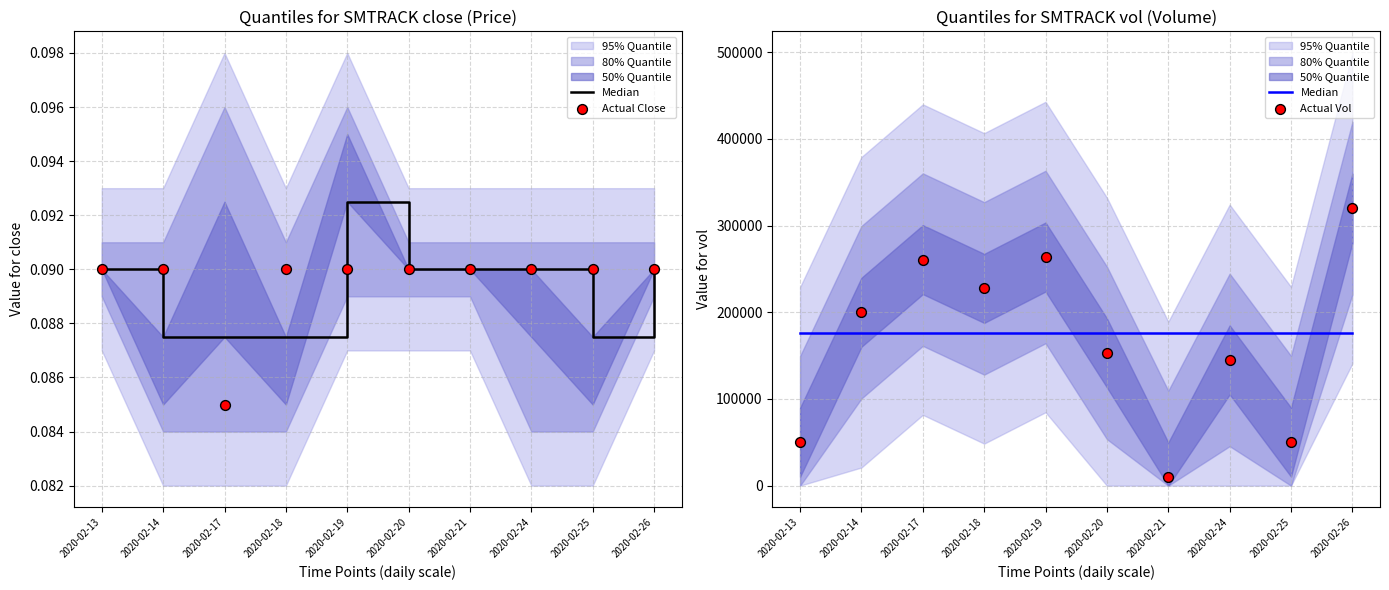

Which series reaches the minimum Y coordinate?

Actual Close